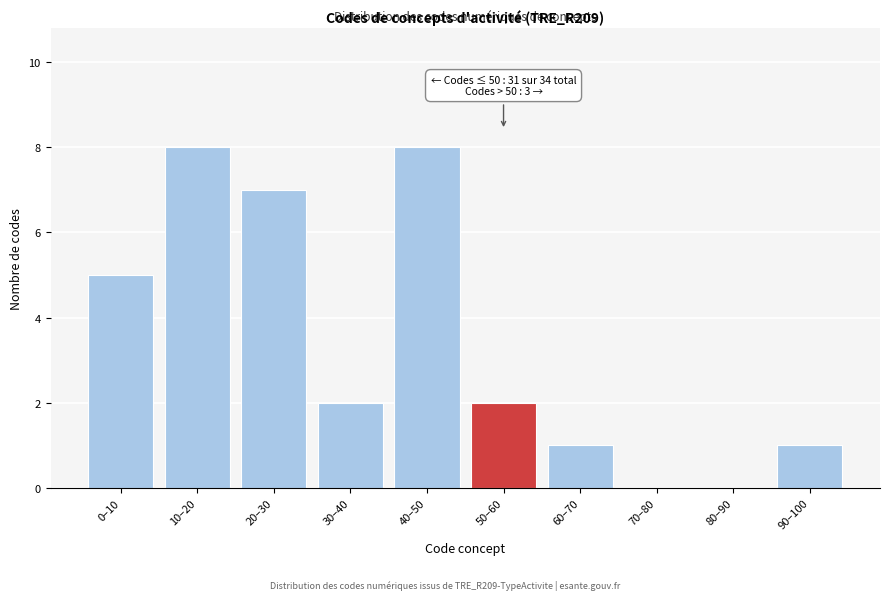

Reading left to right, extract all data points from this chart.

0–10=5	10–20=8	20–30=7	30–40=2	40–50=8	50–60=2	60–70=1	70–80=0	80–90=0	90–100=1